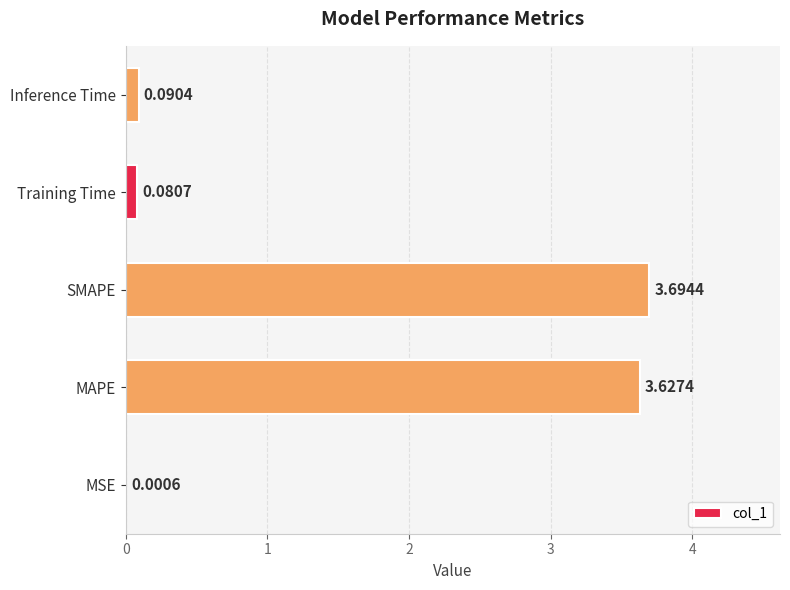

At which label is the value closest to 1?

Inference Time